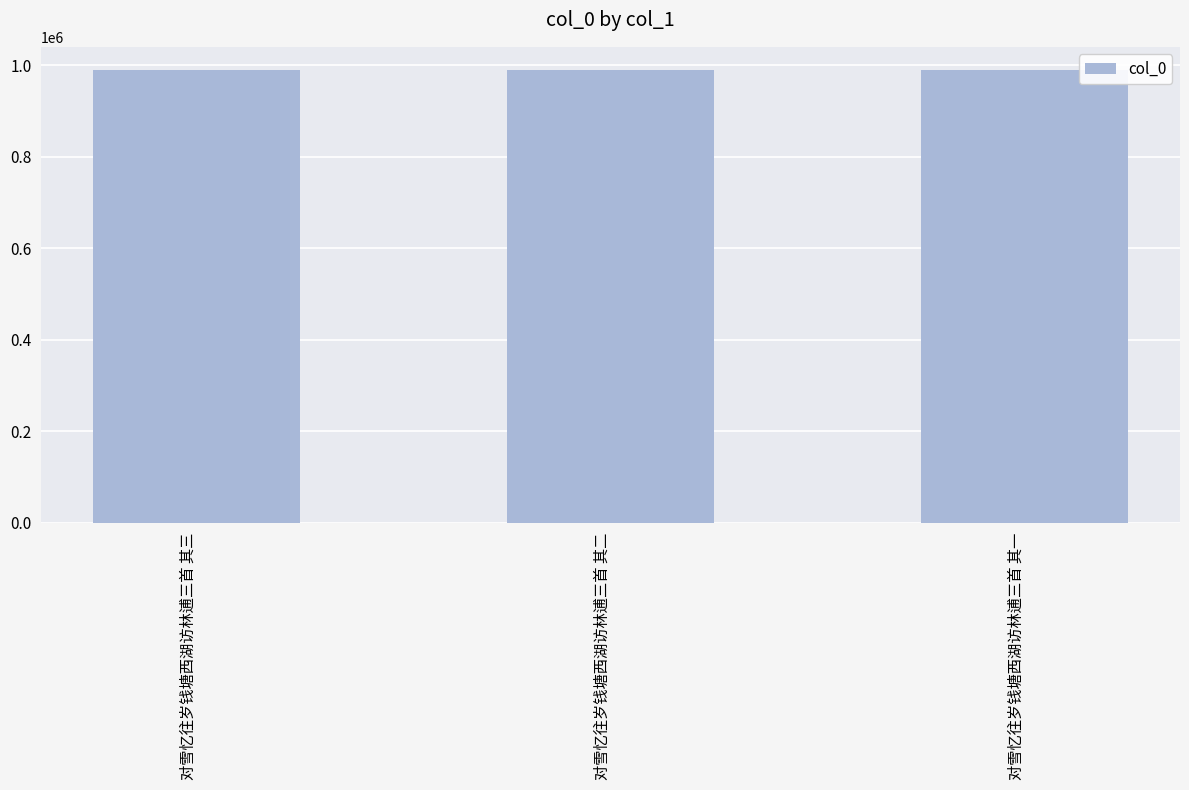

What is the value of the 2nd bar from the left?

990555